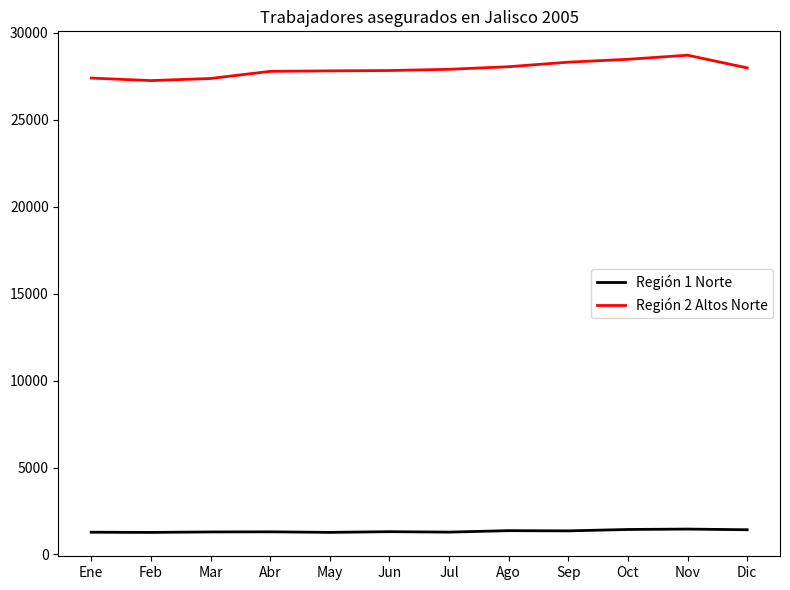

Rank the series at Feb from highest to lowest value.

Región 2 Altos Norte, Región 1 Norte